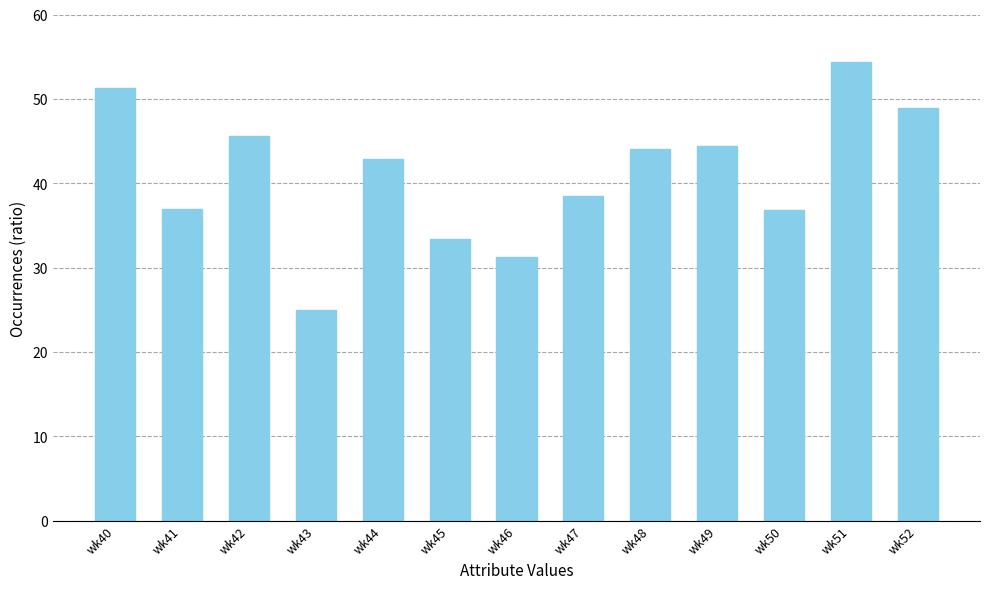

Are the bars grouped side by side (vs. stacked)?

No